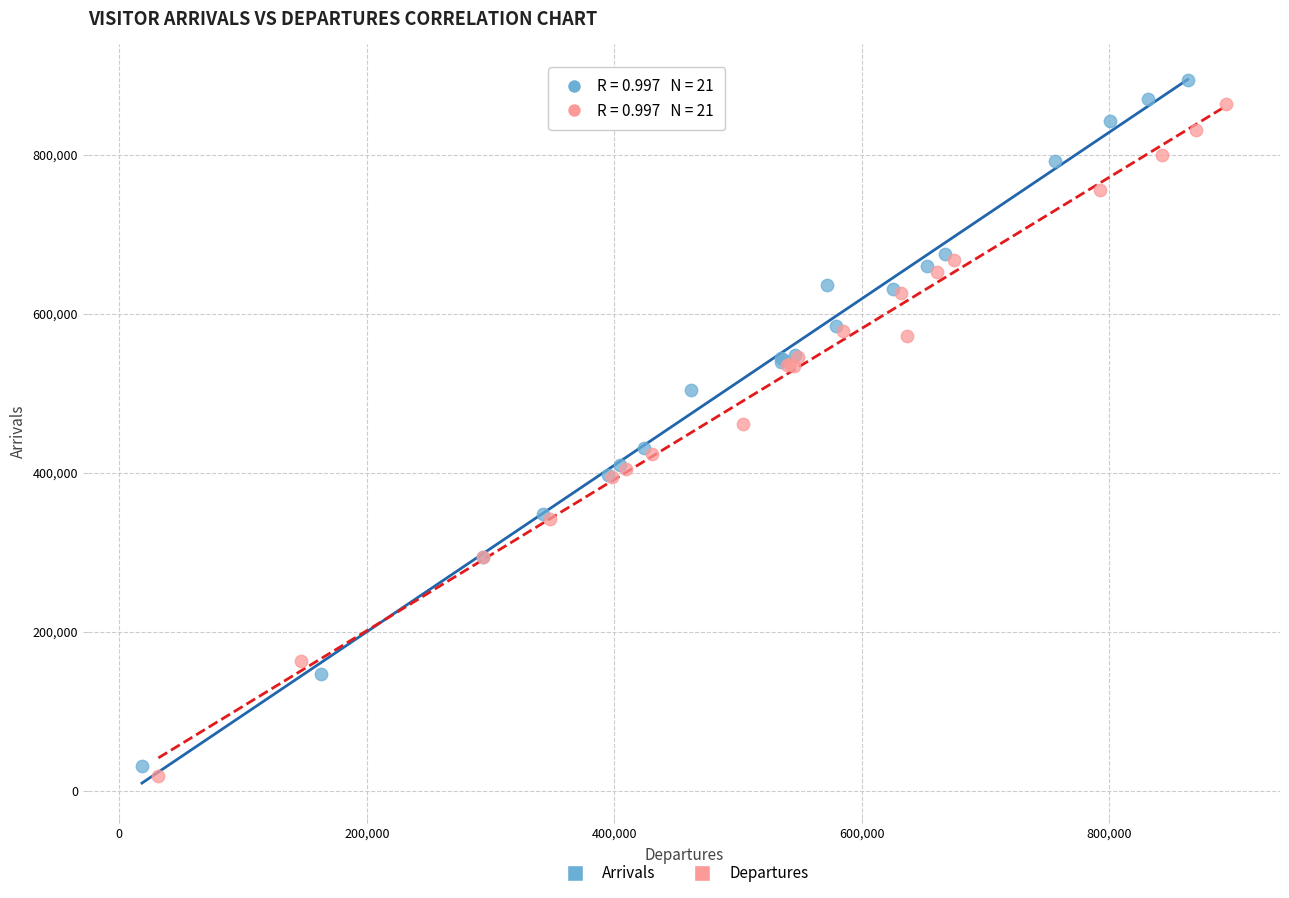

Which series has the widest spread of Y values?

Arrivals